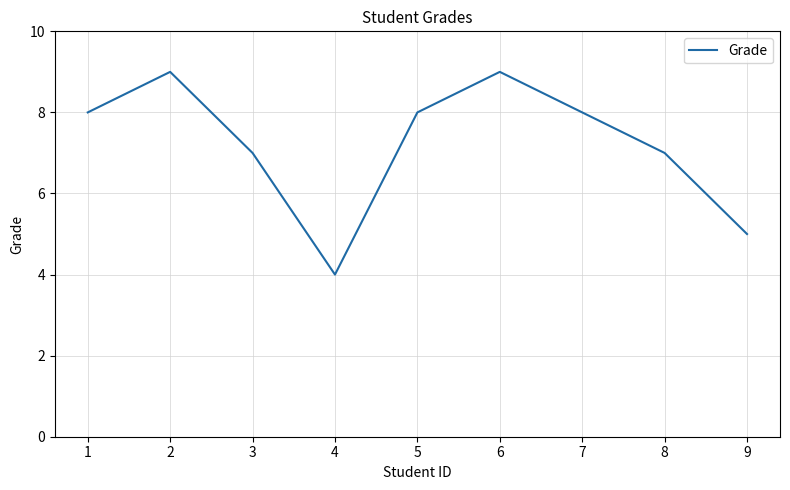

The chart shows a value of 11 at 8. True or false?

False